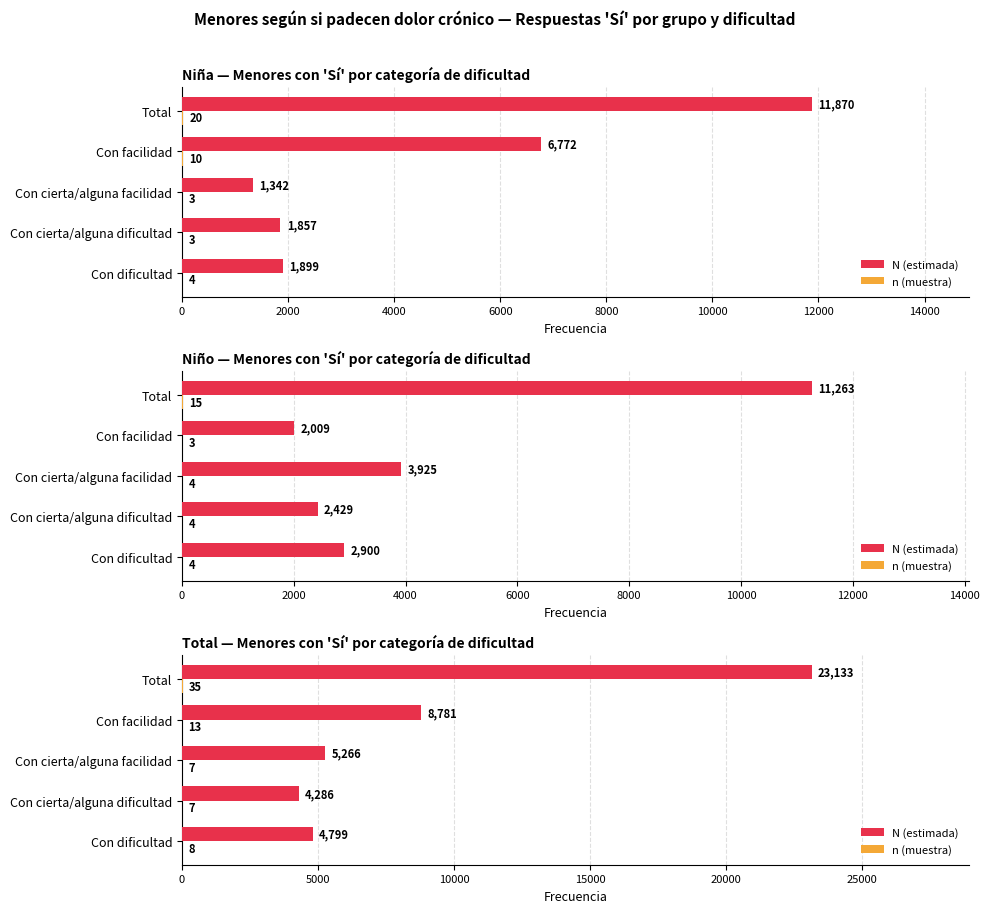

Does the chart contain stacked bars?

No